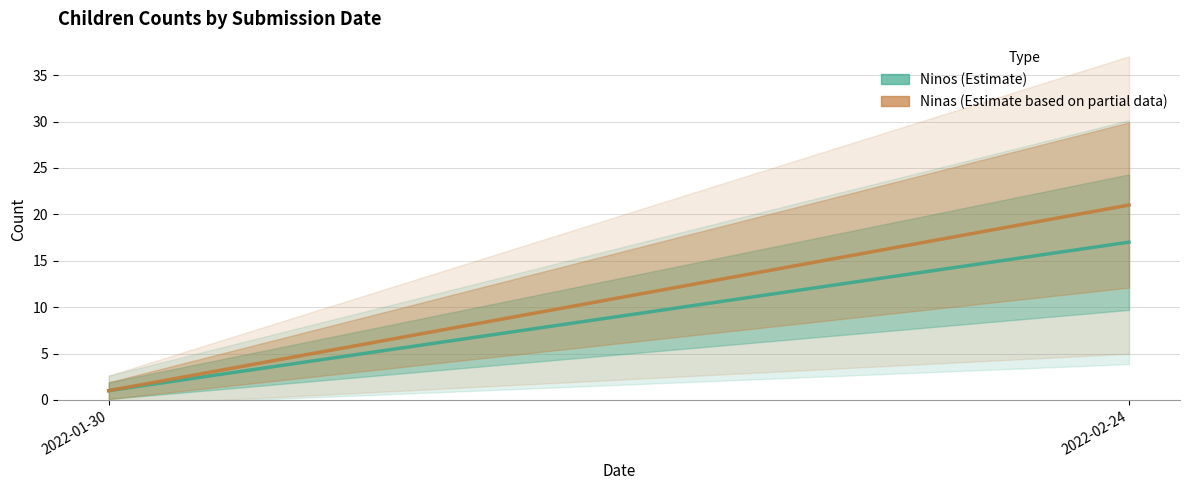

Rank the series by their average value, from lowest to highest.

Ninos, Ninas